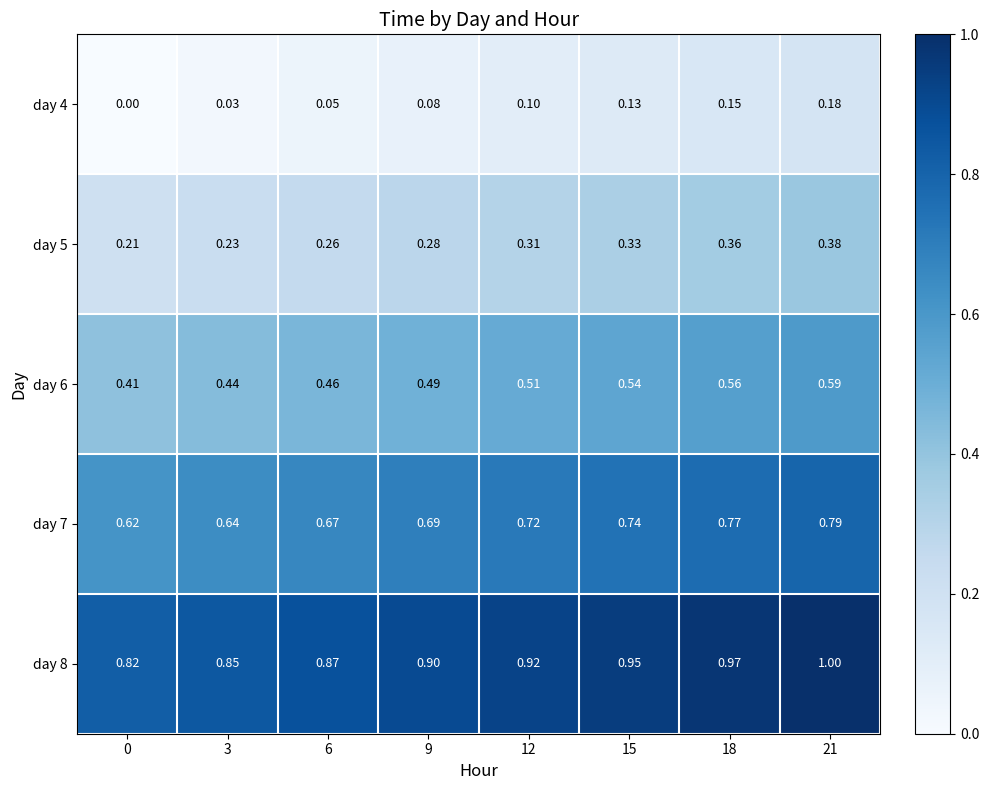

At which category does the chart reach its peak across all series?

21